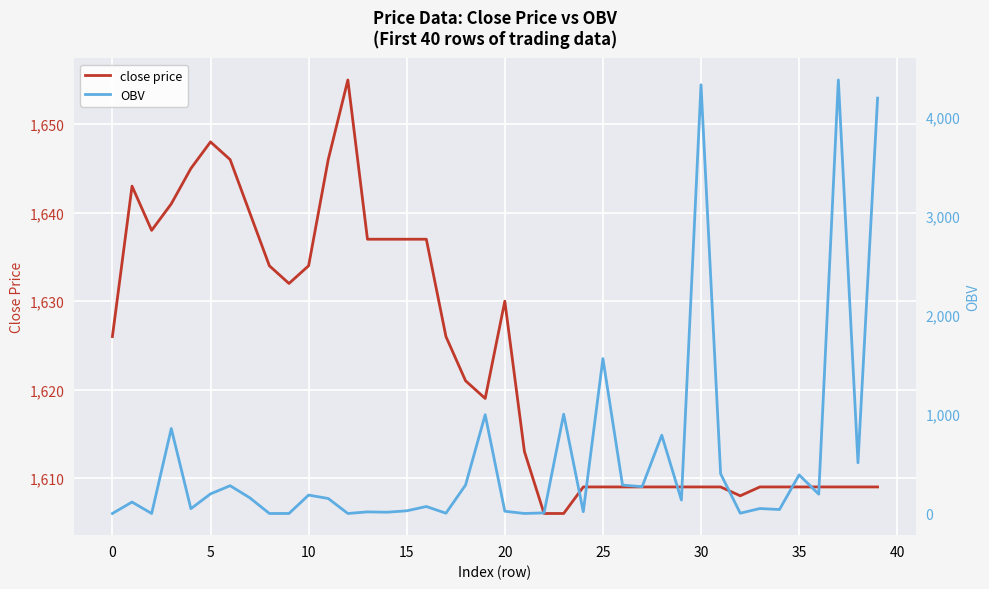

What is the maximum value for close price?

1655